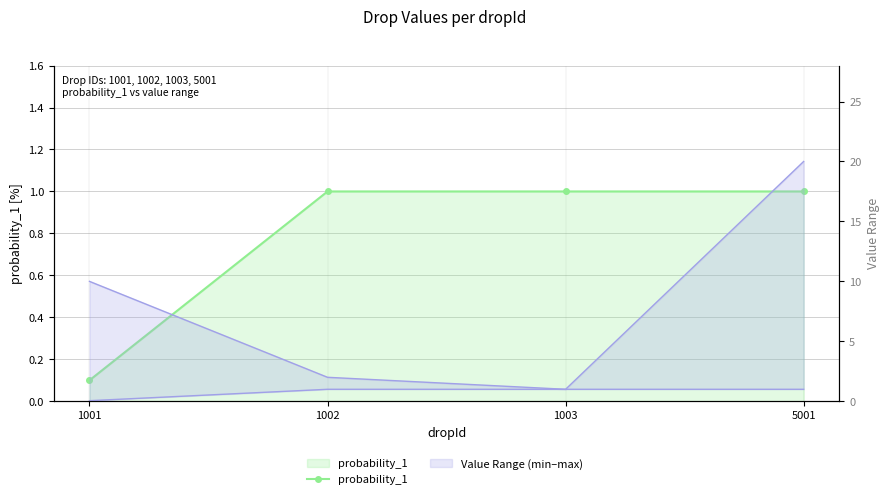

Does the chart have visible grid lines?

Yes